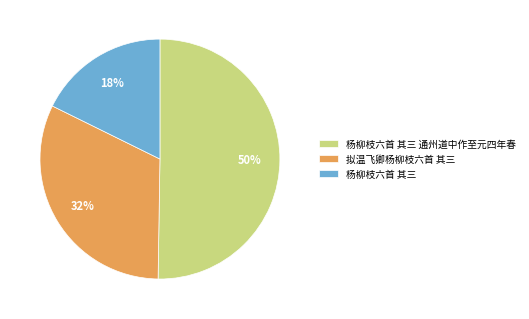

The 拟温飞卿杨柳枝六首 其三 slice represents 42% of the pie. True or false?

False